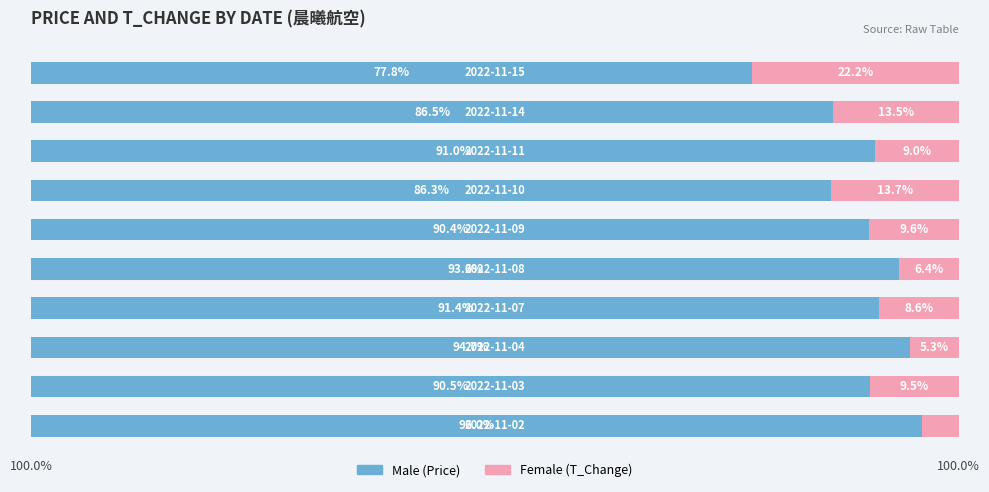

What is the value of the Female bar at the 3rd from the left?

5.3